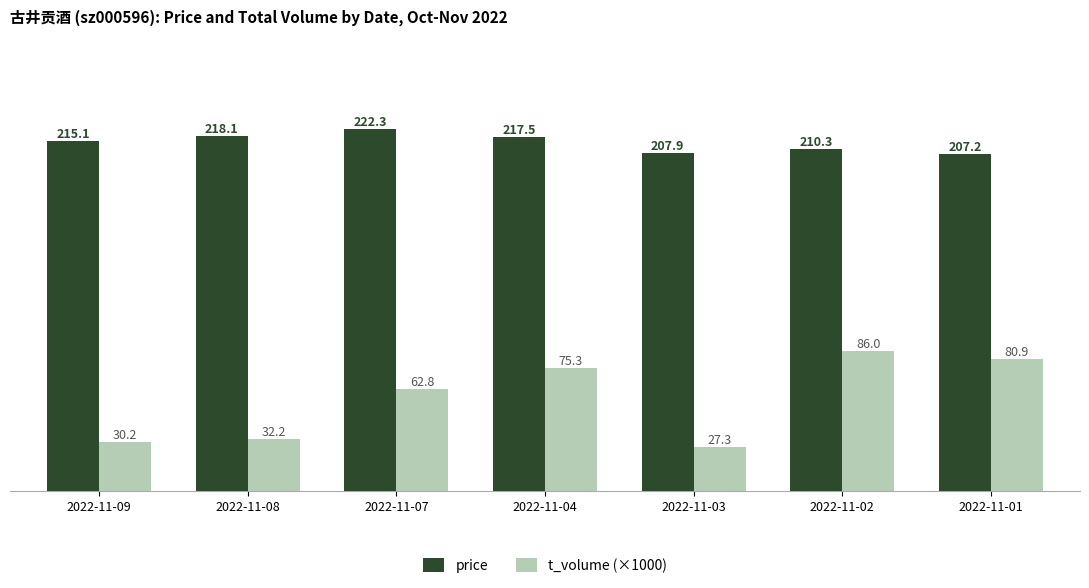

List the series in order of their peak value, lowest first.

t_volume (×1000), price